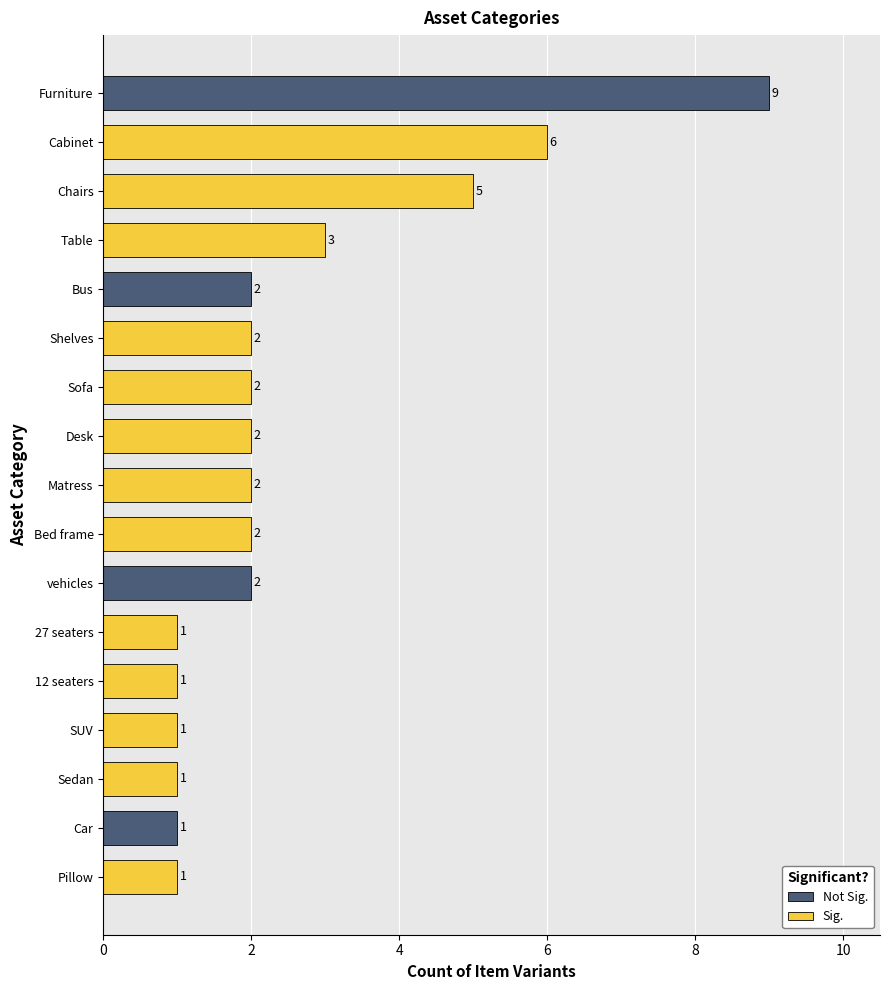

What is the sum of the values at Pillow and Table?

4